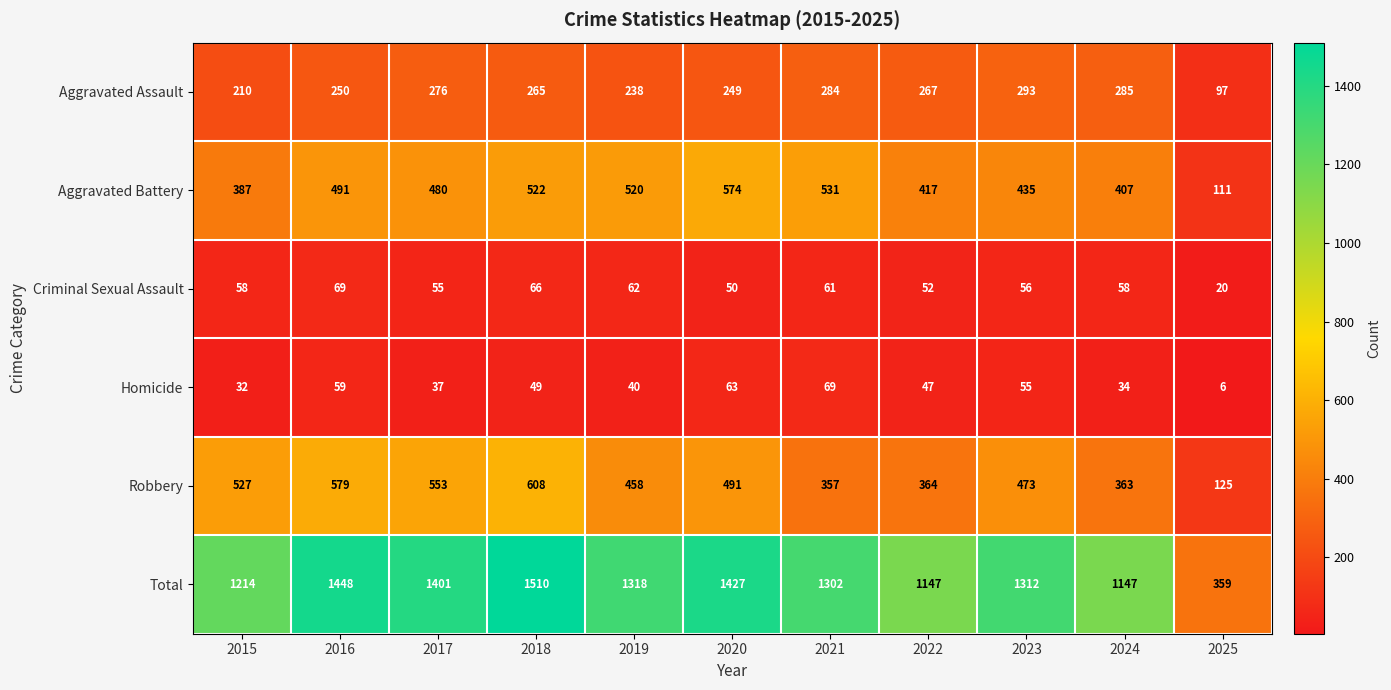

Rank the series at 2025 from lowest to highest value.

Homicide, Criminal Sexual Assault, Aggravated Assault, Aggravated Battery, Robbery, Total